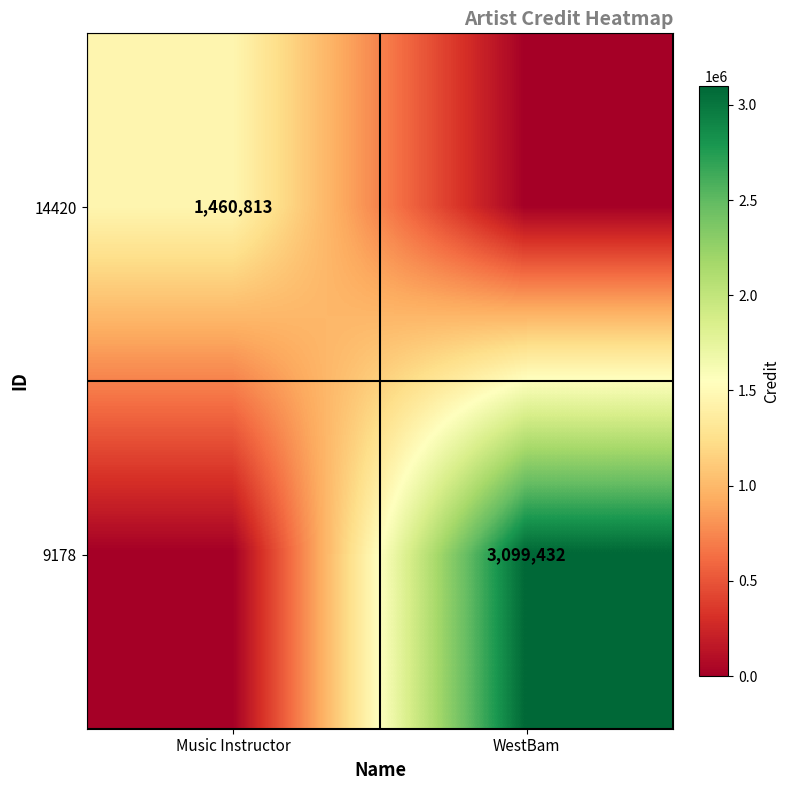

Is it true that 9178 equals 5484293 at WestBam?

False